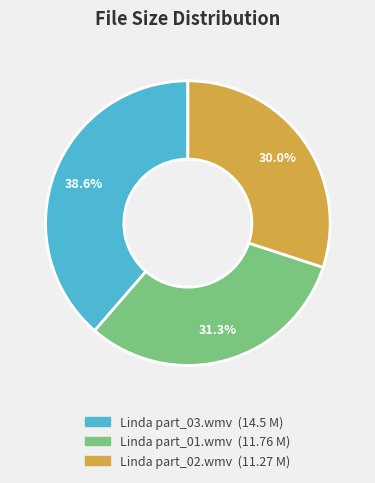

What portion of the pie excludes Linda part_01.wmv?

68.7%